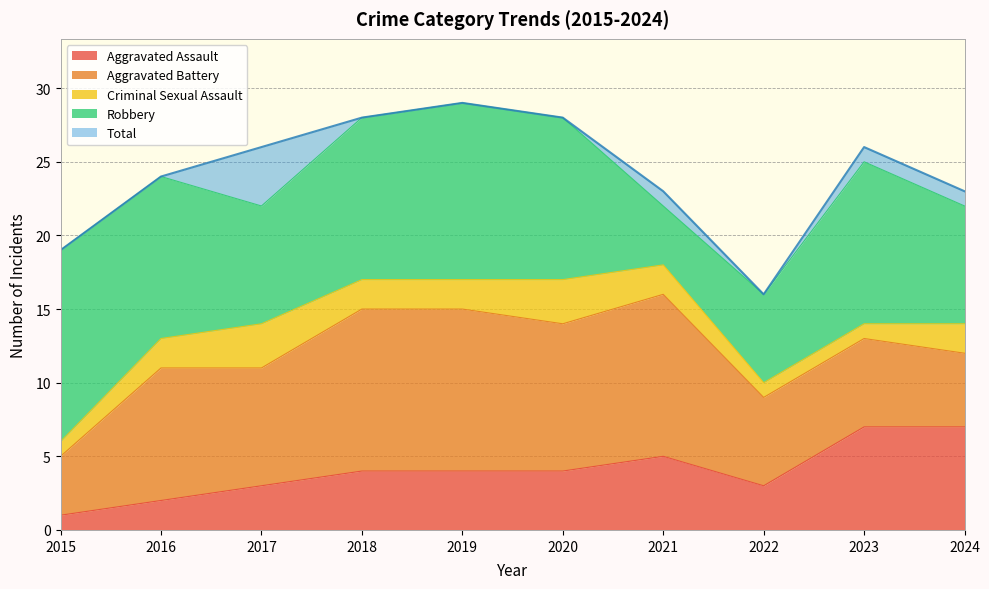

Does the chart display data point markers on the line(s)?

No